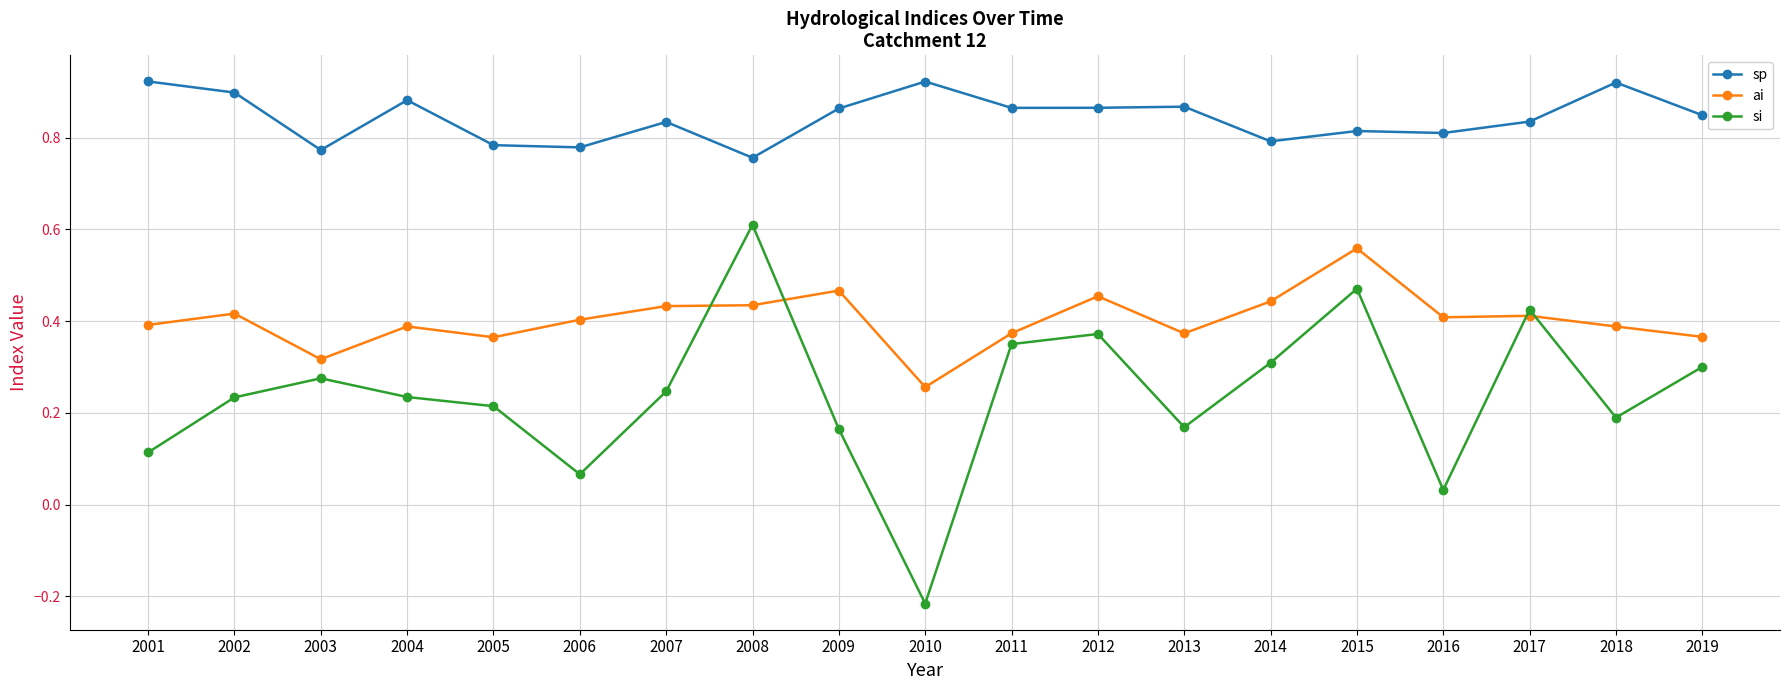

At which category is the sum across all series the highest?

2015